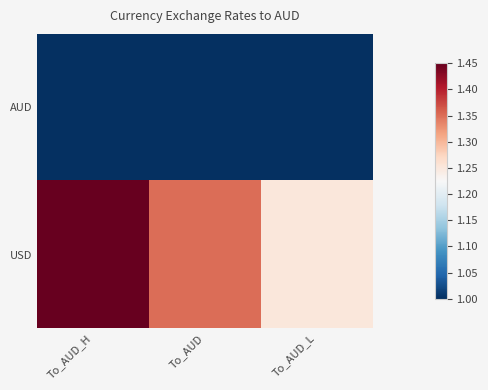

How many distinct data groups are displayed?

2